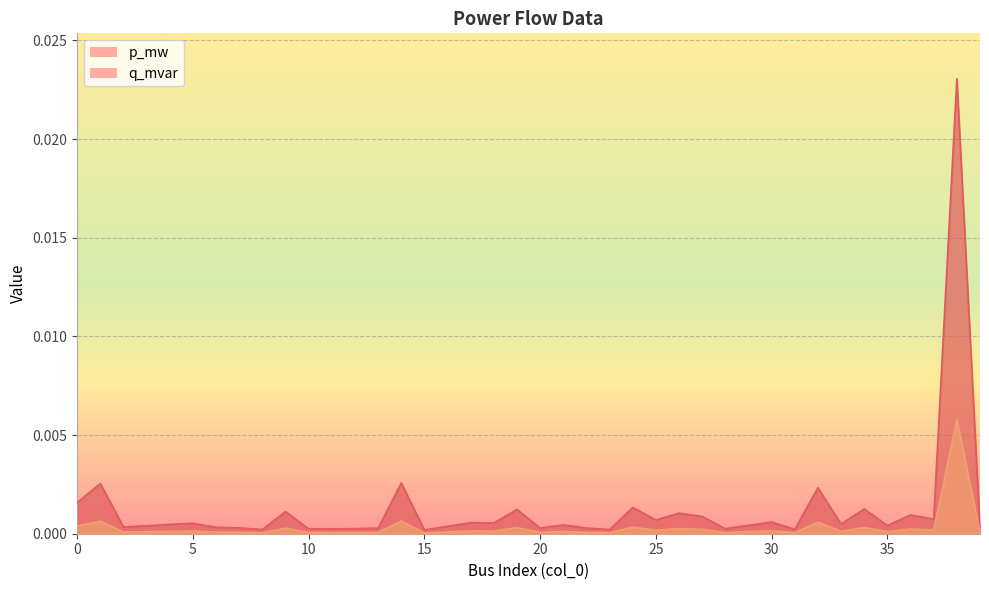

Is it true that p_mw equals 0.0 at 1?

True